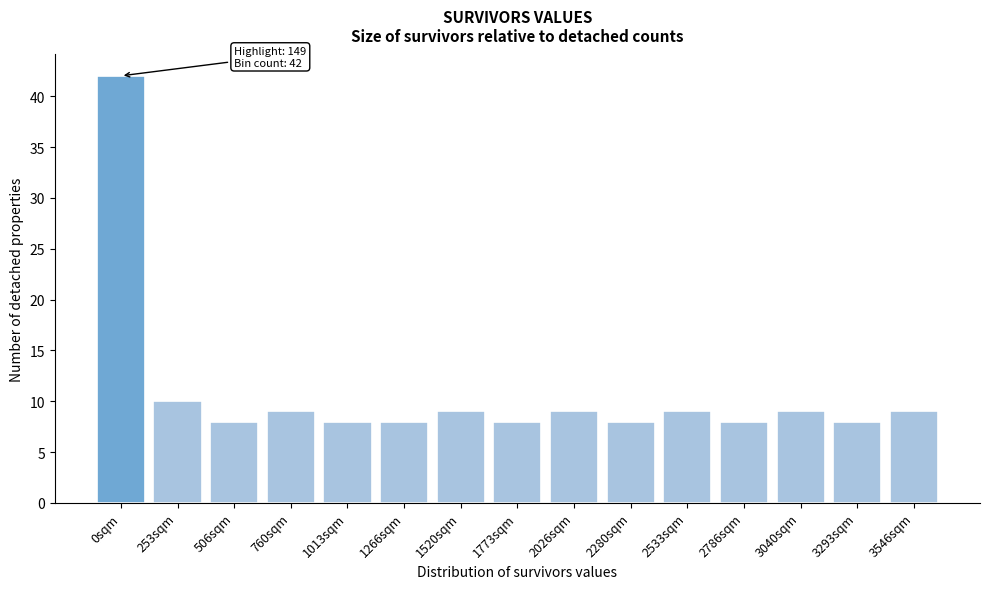

Reading left to right, list all the values displayed in this chart.

42	10	8	9	8	8	9	8	9	8	9	8	9	8	9